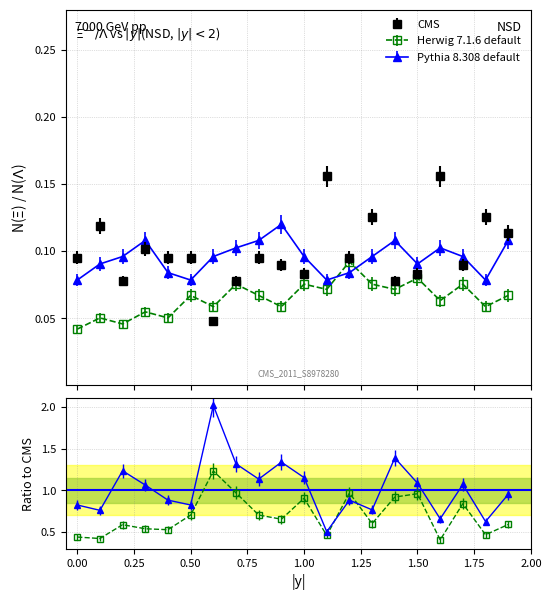

List the series in order of their peak value, lowest first.

Herwig 7.1.6 default, Pythia 8.308 default, CMS